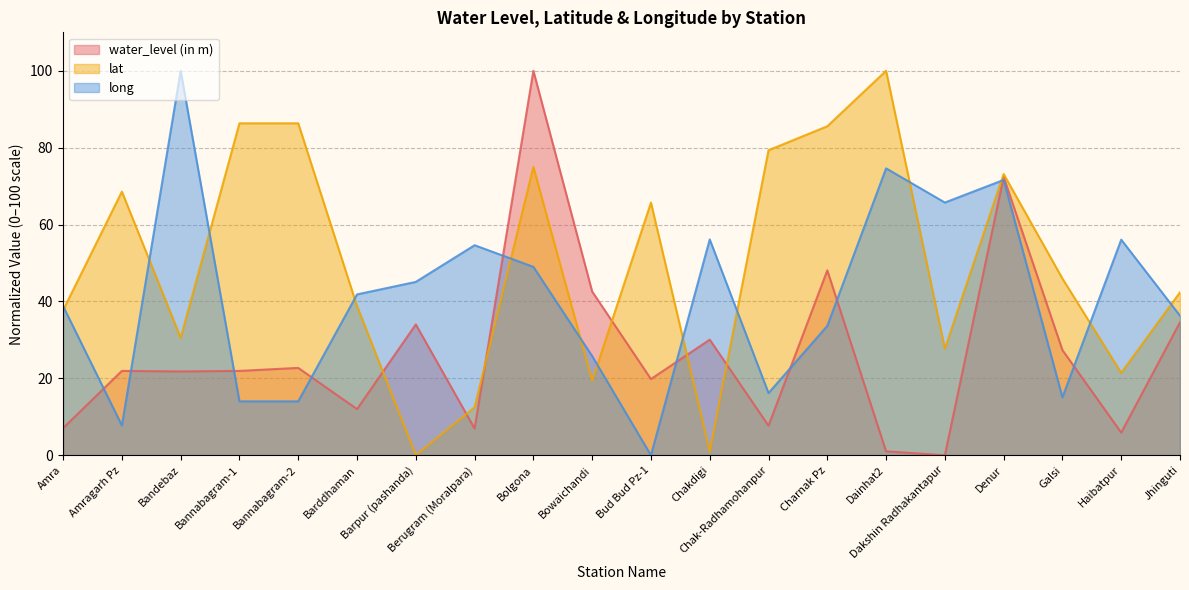

What is the difference between the water_level (in m) values at Dakshin Radhakantapur and Bolgona?

100.0